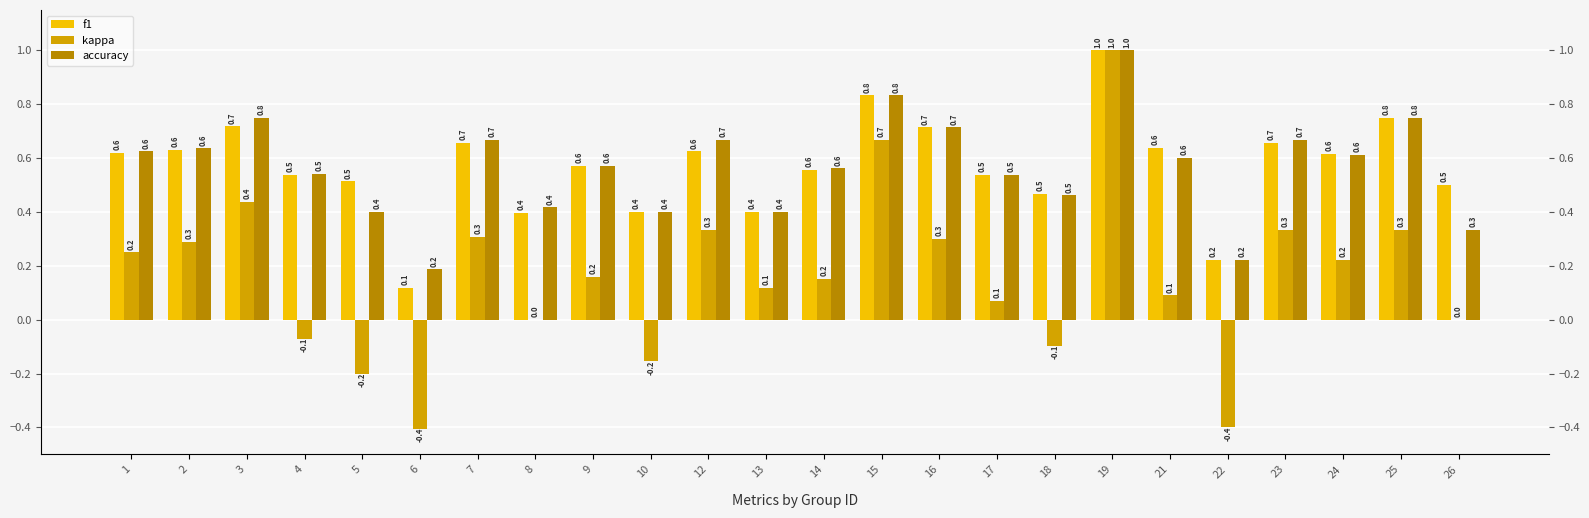

What is the total value across all series at 12?

1.6